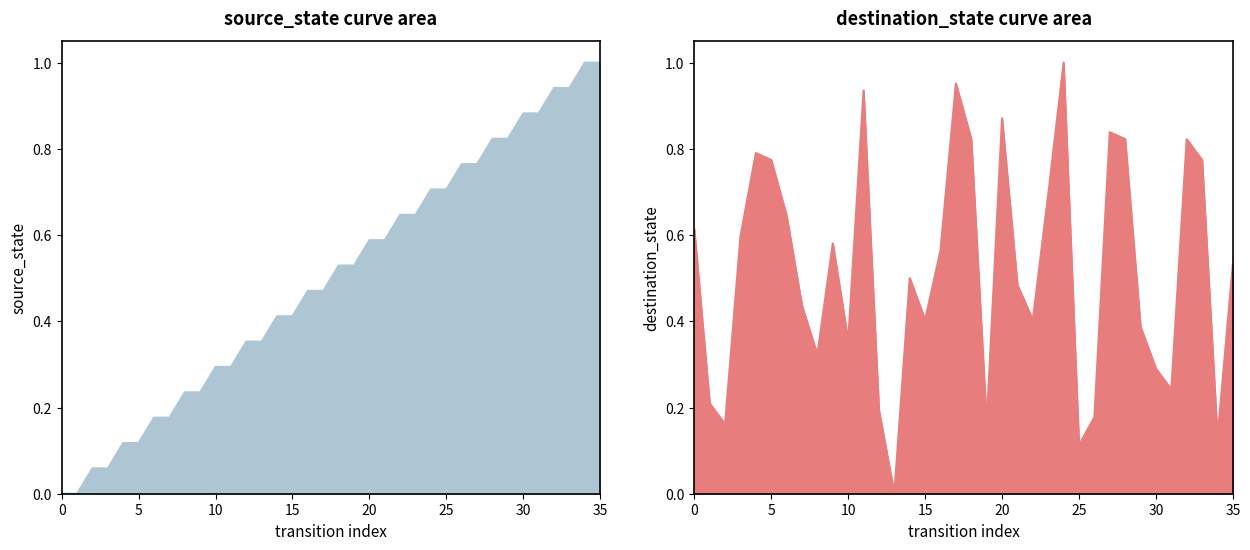

What is the difference between the maximum and second lowest values in the source_state series?

1.0